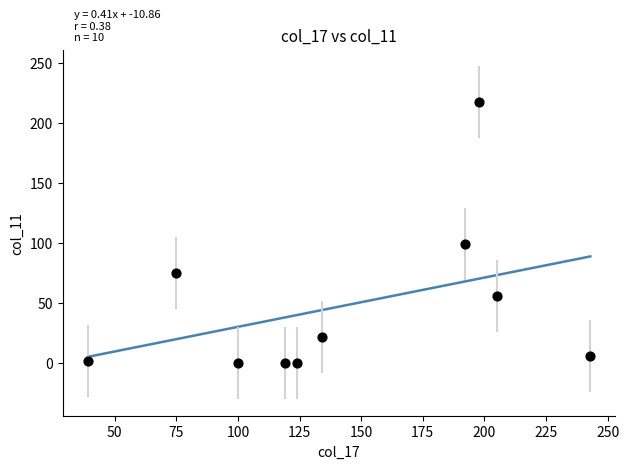

What Y value in the scatter plot is closest to 108?

99